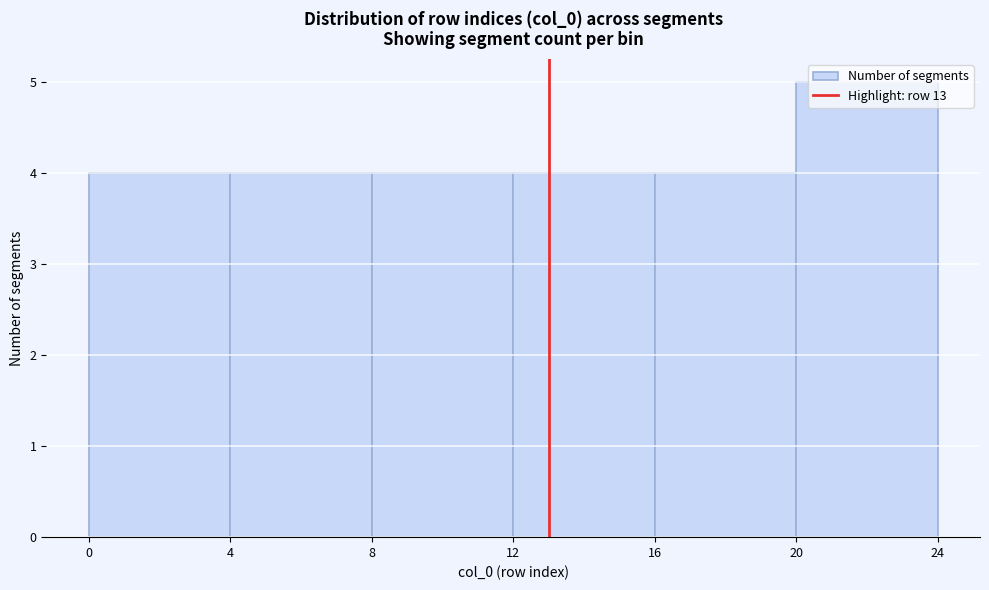

Over which range of the x-axis is the bar tallest?

20 to 24